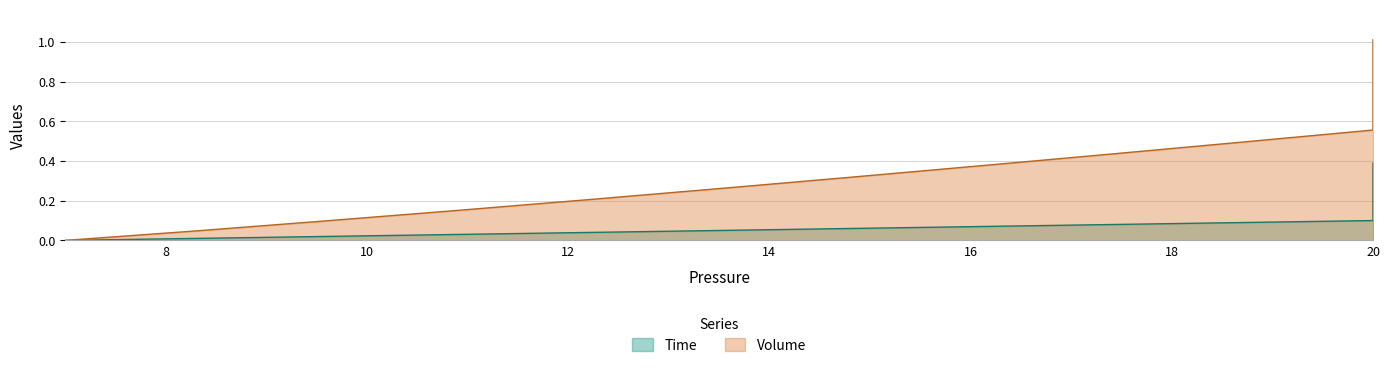

True or false: Volume and Time intersect in this chart.

False